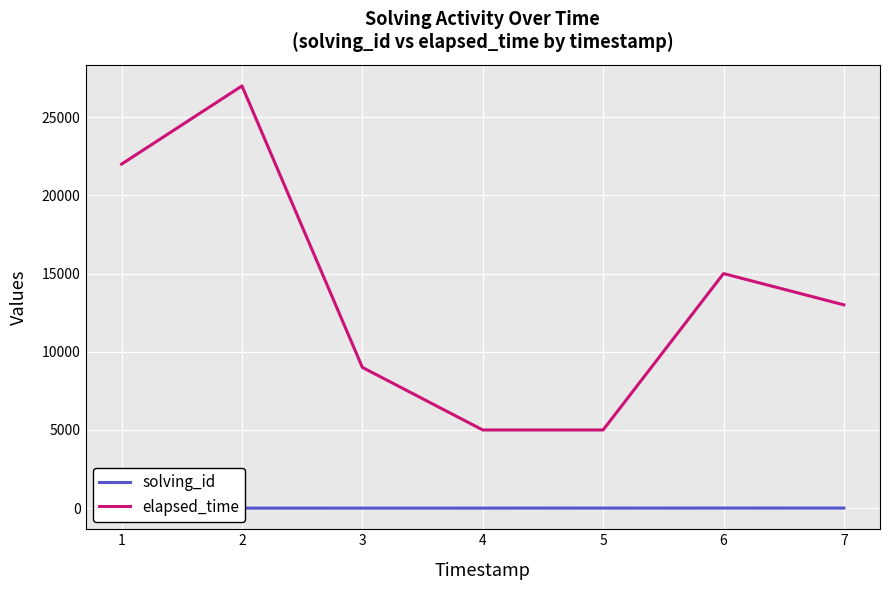

What is the difference between the maximum and minimum values in the solving_id series?

6